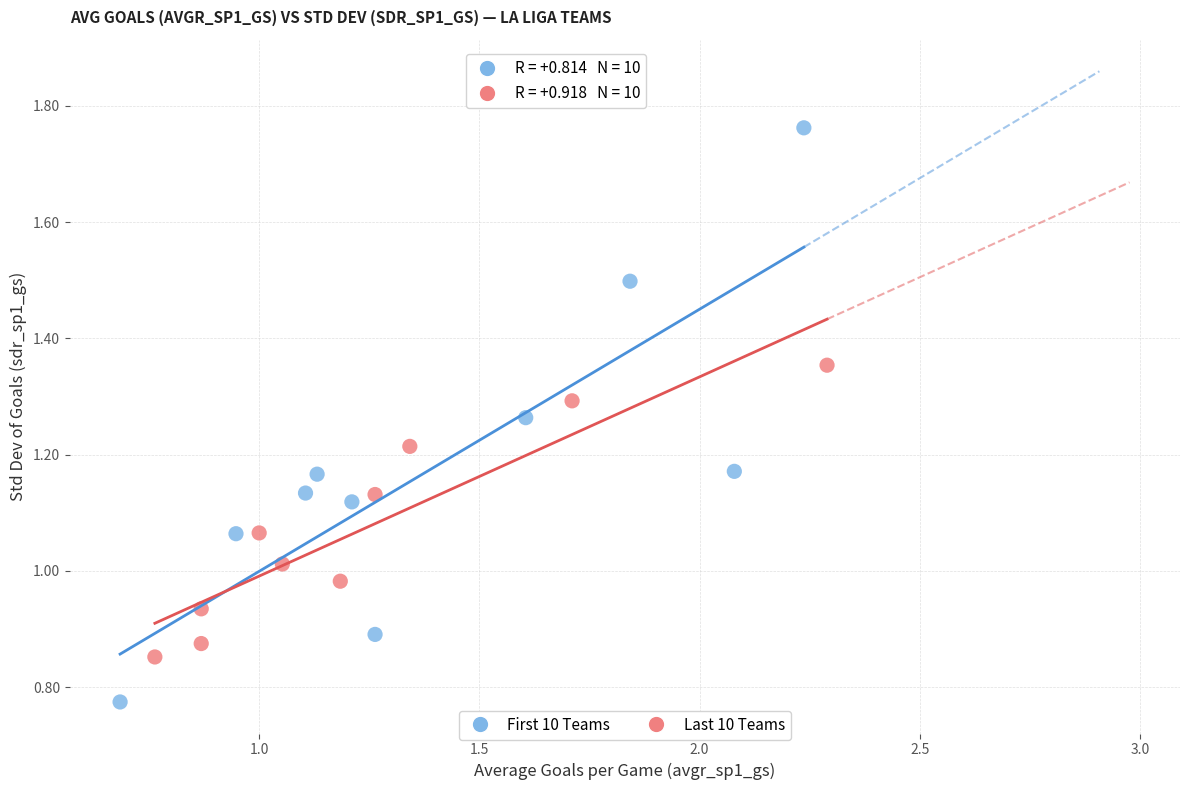

Which series contains the highest Y value?

First 10 Teams